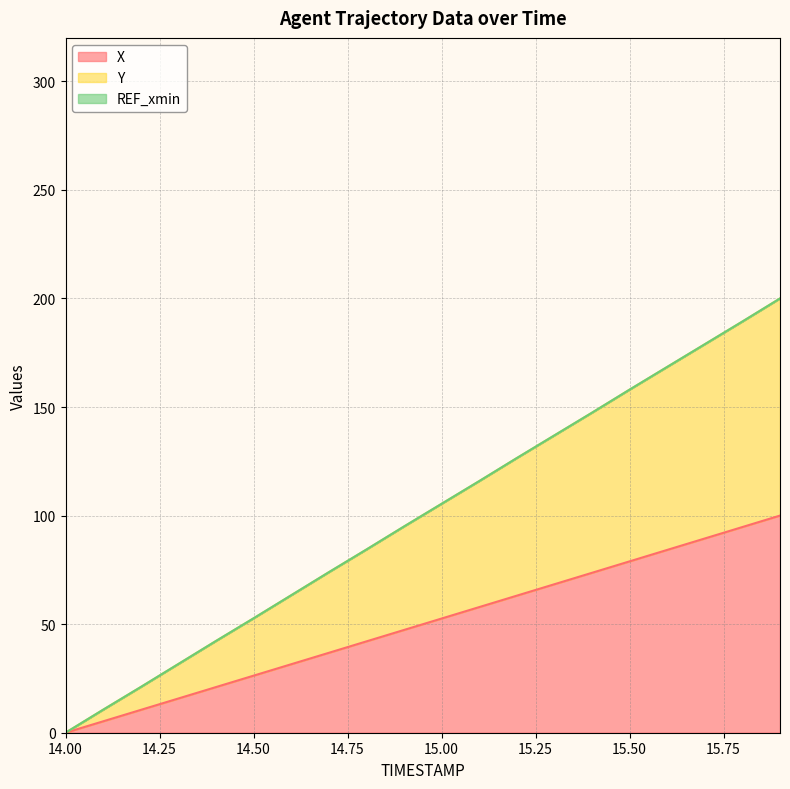

True or false: X and Y cross at least once.

False